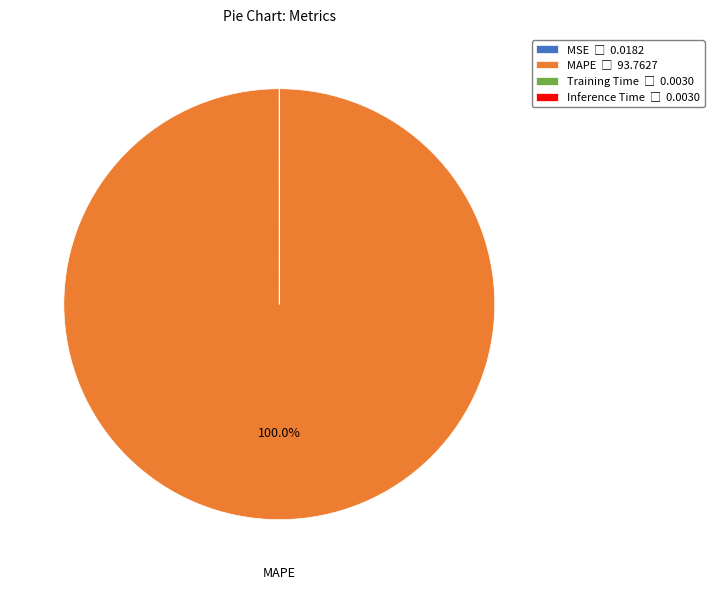

Is there any slice that represents more than half of the pie?

Yes